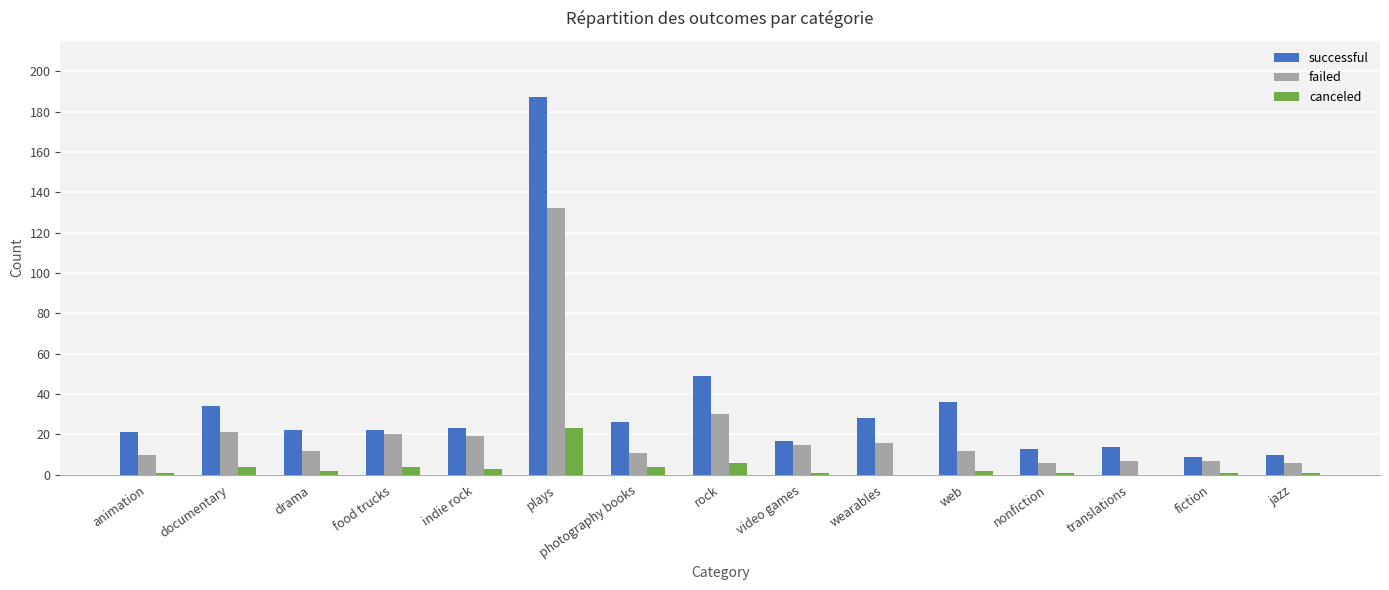

At which category is the sum across all series the highest?

plays